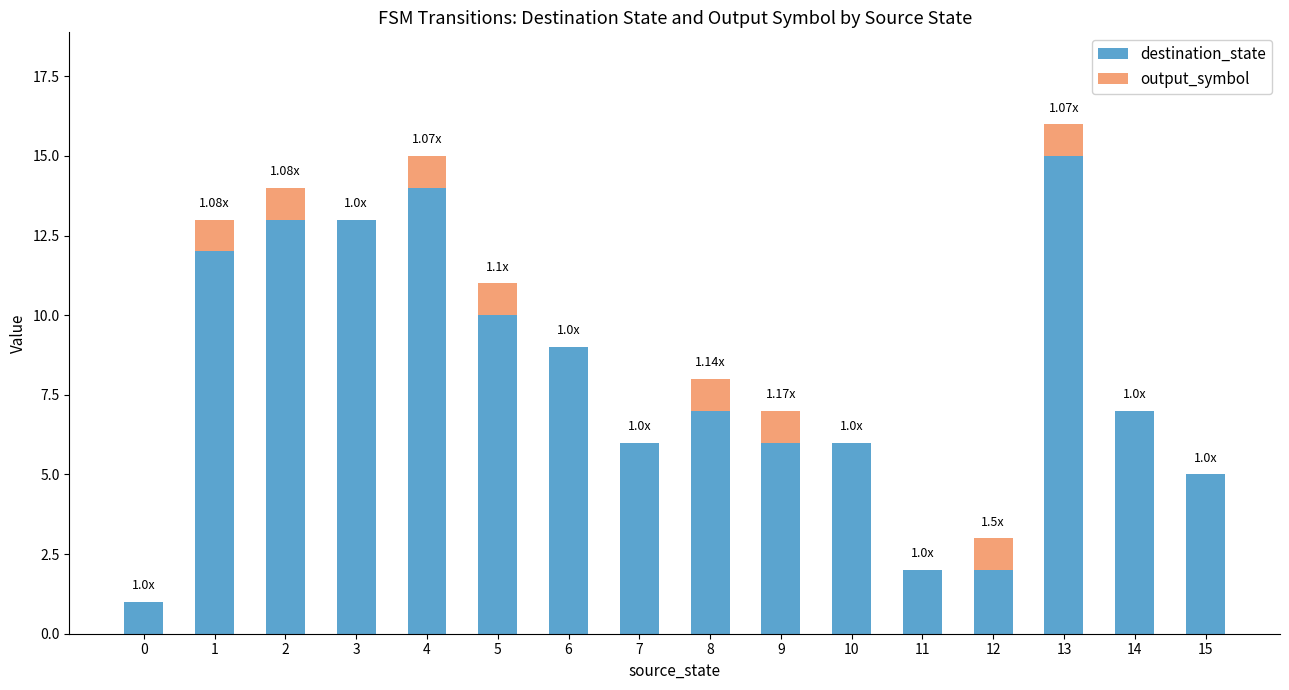

The value of destination_state at 1 is 12. True or false?

True